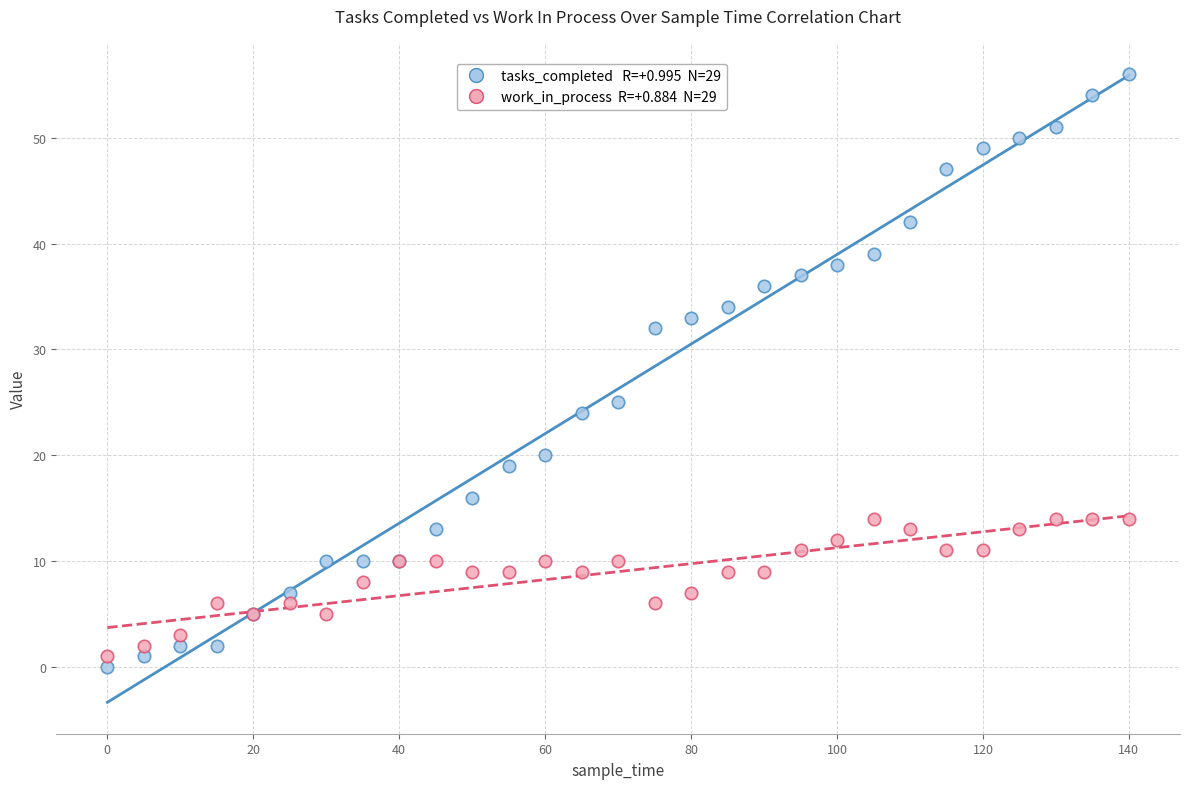

Across all series, what Y value is closest to 28?

25